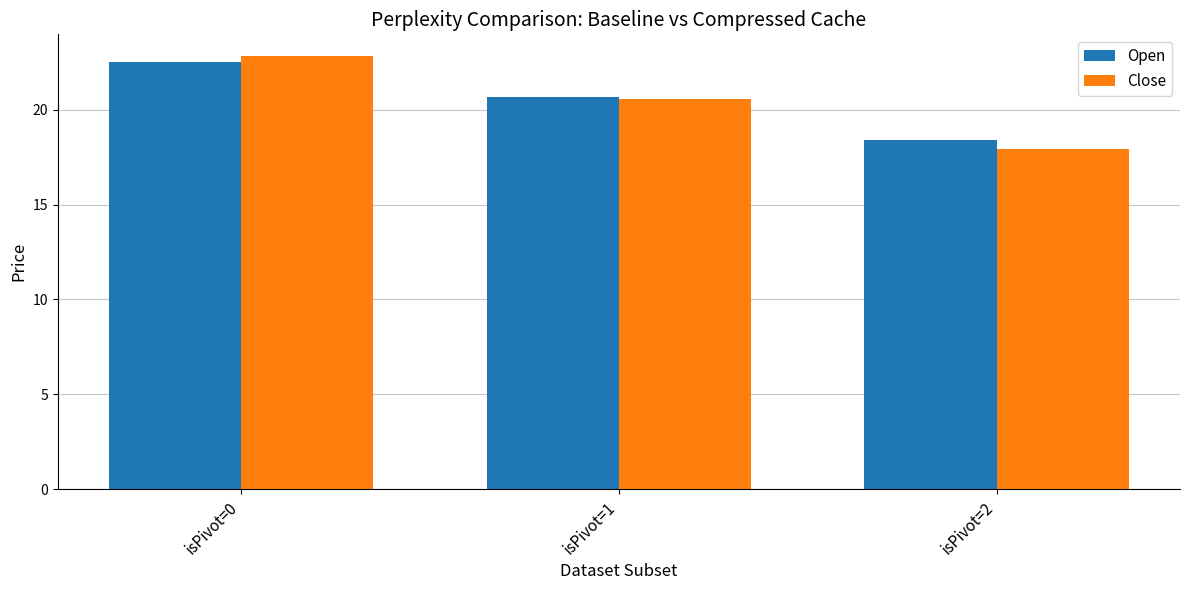

At which label is Close closest to 20?

isPivot=1